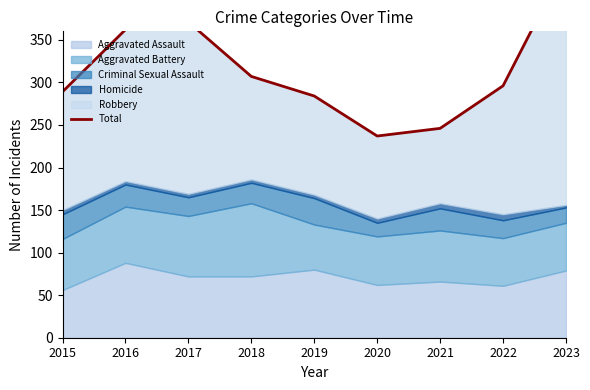

List the labels in order of value, smallest first.

2020, 2021, 2019, 2015, 2022, 2018, 2016, 2017, 2023